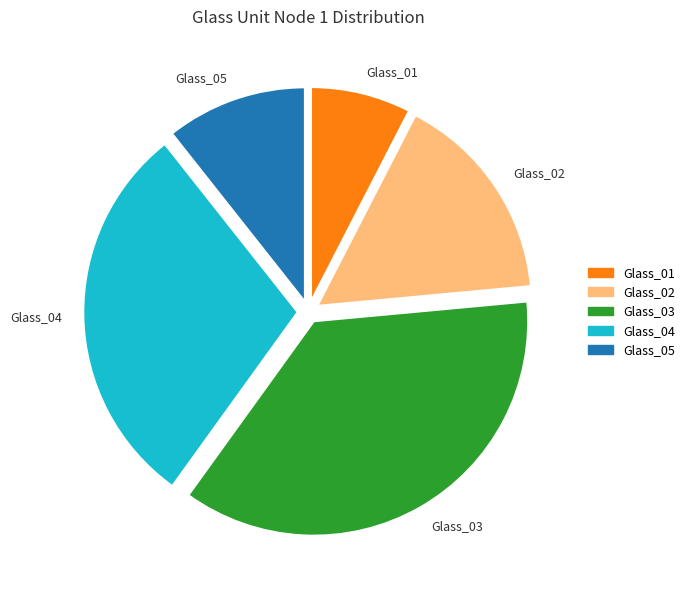

What is the ratio of the value at Glass_04 to the value at Glass_03?

0.8